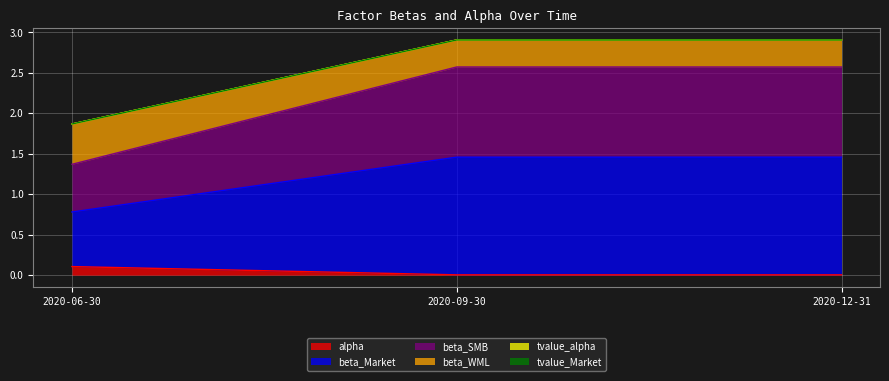

What is the difference between the highest and lowest values at 2020-12-31?

2.9